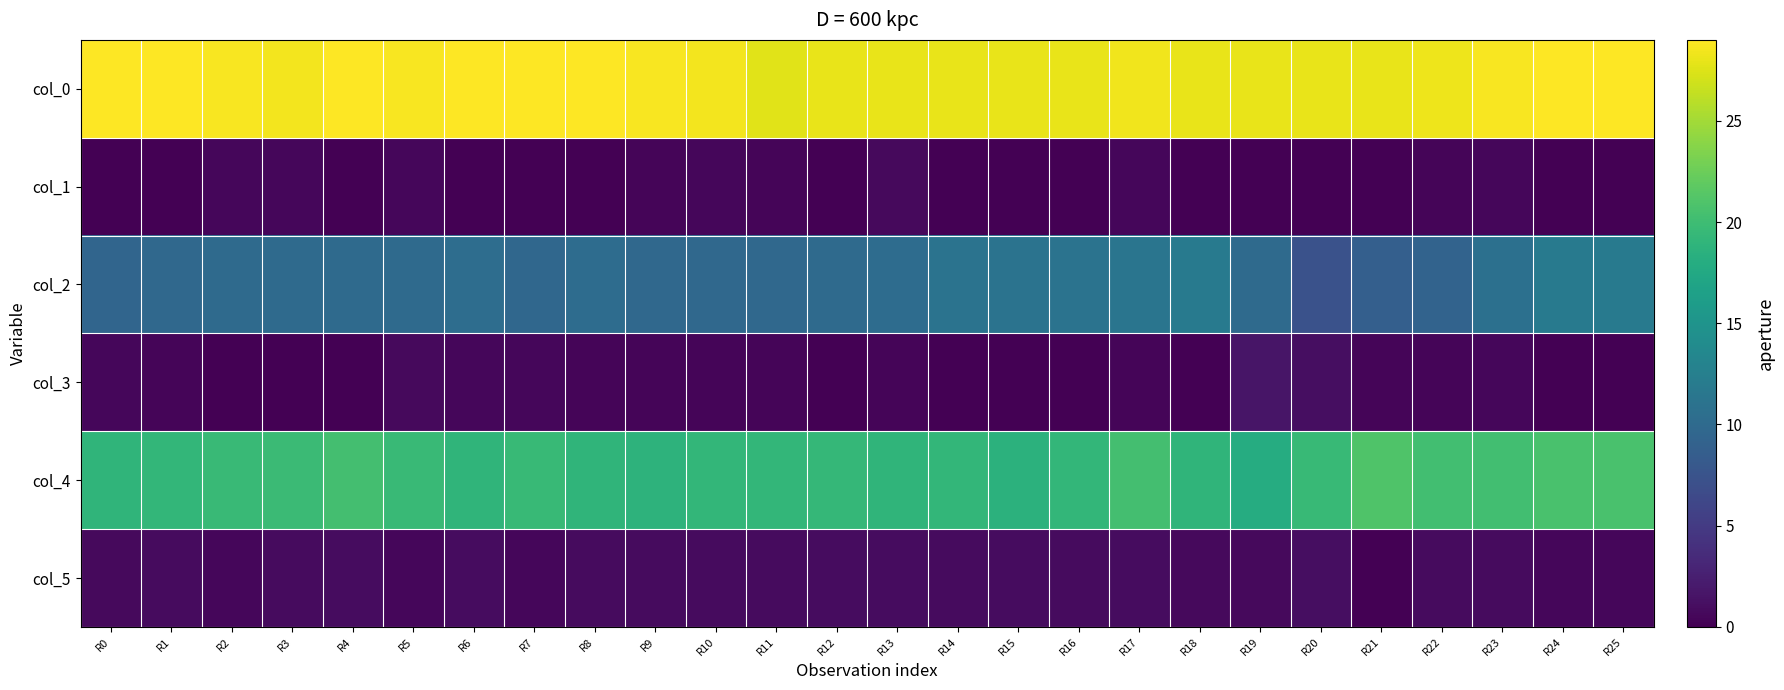

What is the greatest value displayed?

29.0